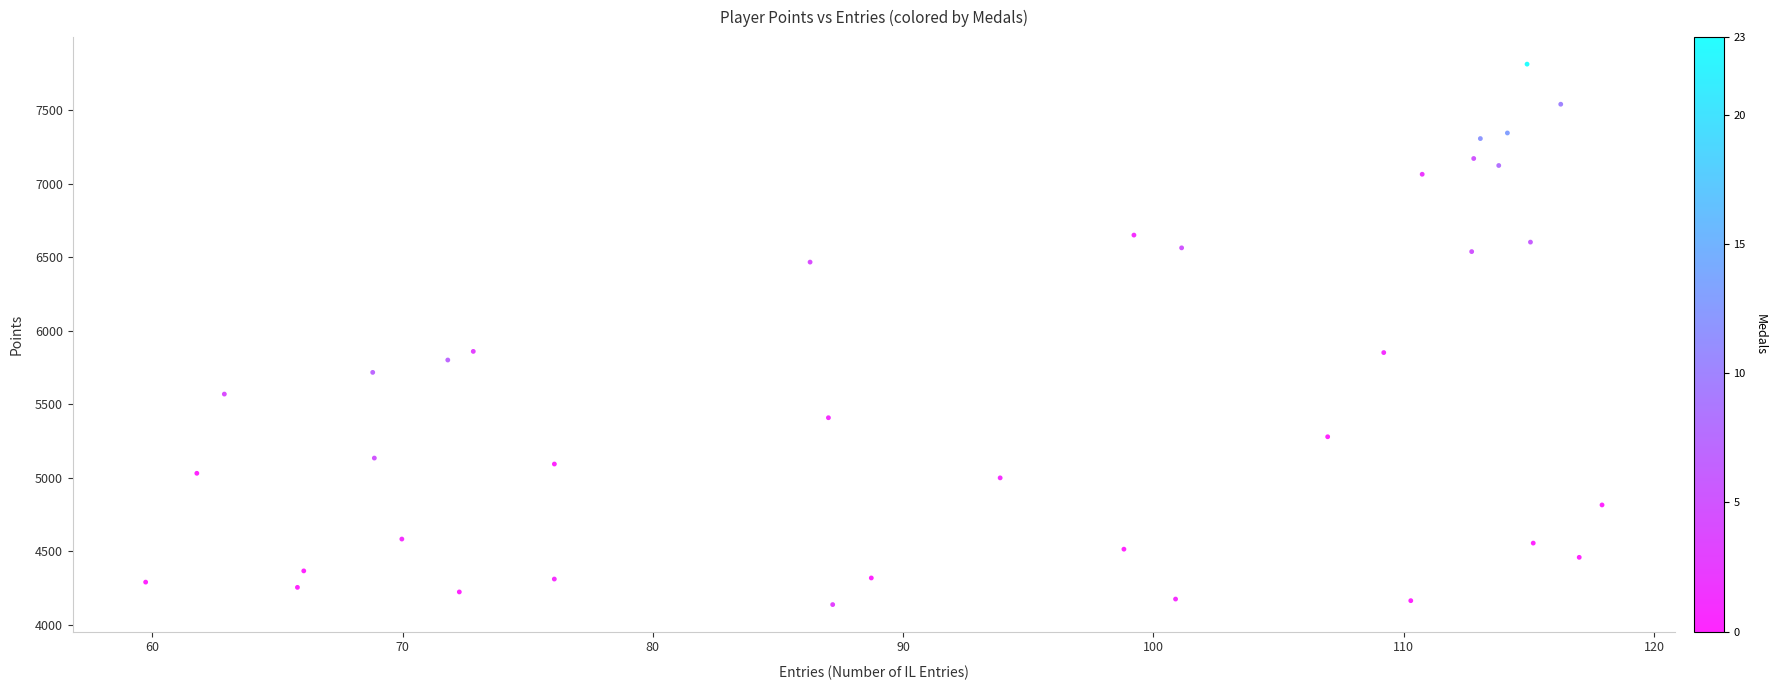

What is the range of X values (max minus min)?

58.2